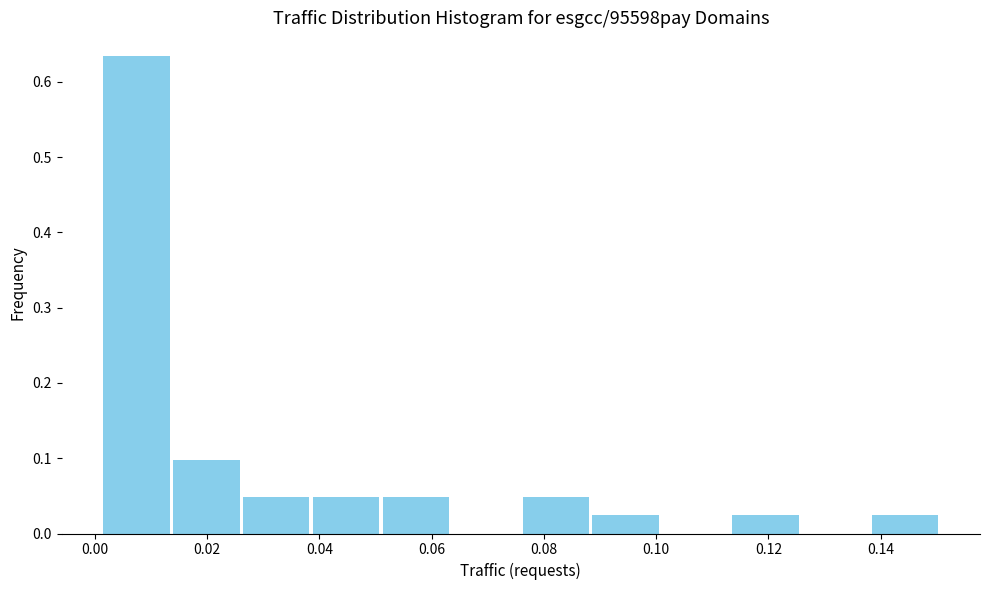

Reading left to right, transcribe this chart: for each bar, give the range it covers on the x-axis and its height. Neither the bar edges nor the heights are printed on the chart, so give them approximately, as read against the axes.

0.002 to 0.014: 0.63
0.014 to 0.026: 0.10
0.026 to 0.038: 0.05
0.038 to 0.050: 0.05
0.050 to 0.064: 0.05
0.064 to 0.076: 0
0.076 to 0.088: 0.05
0.088 to 0.100: 0.02
0.100 to 0.114: 0
0.114 to 0.126: 0.02
0.126 to 0.138: 0
0.138 to 0.150: 0.02